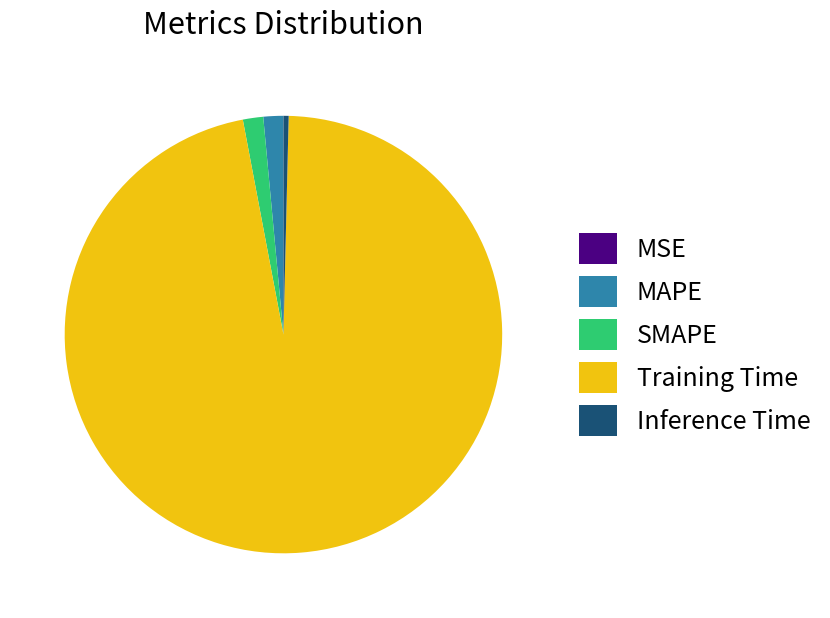

True or false: SMAPE accounts for 2% of the total.

True